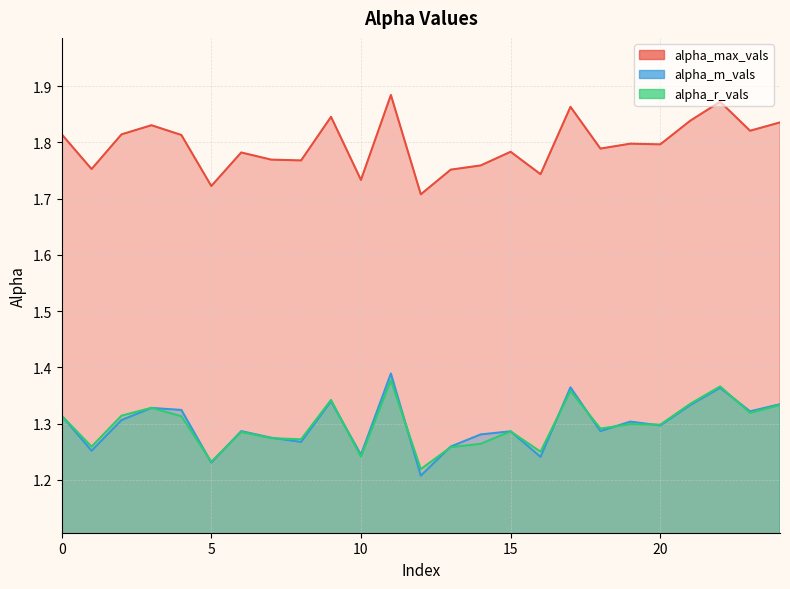

Rank the series at 17 from lowest to highest value.

alpha_r_vals, alpha_m_vals, alpha_max_vals